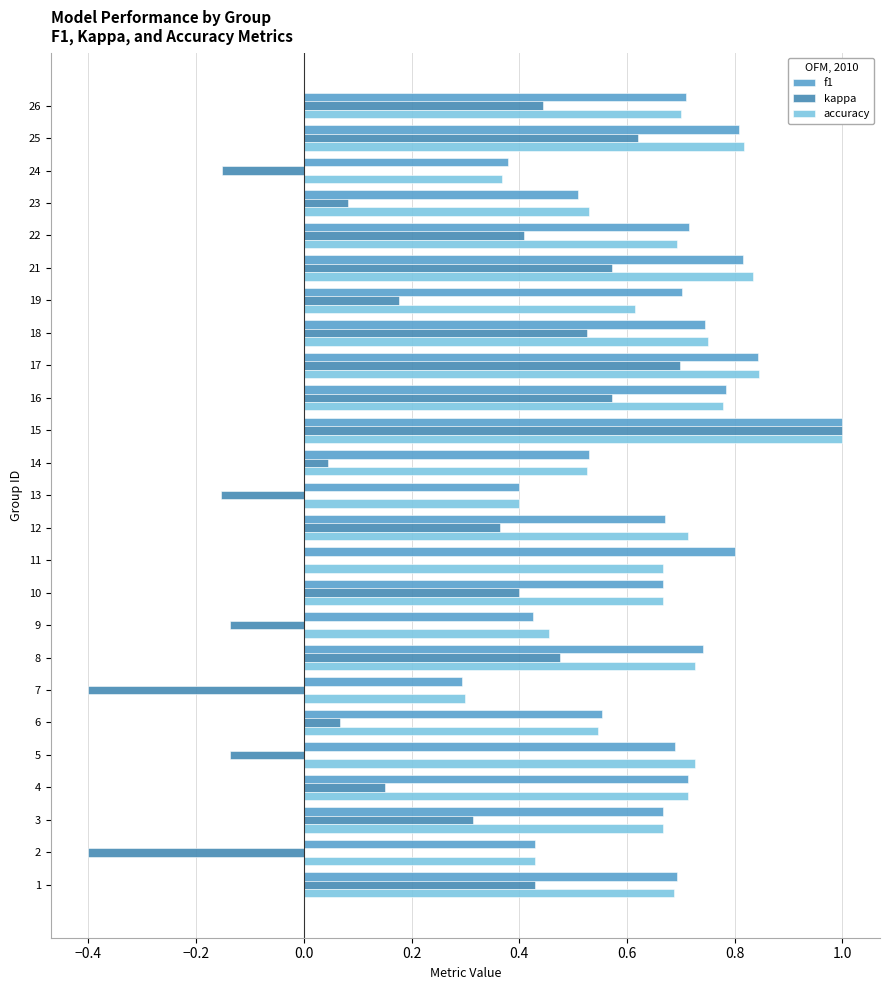

How many series are shown in this chart?

3